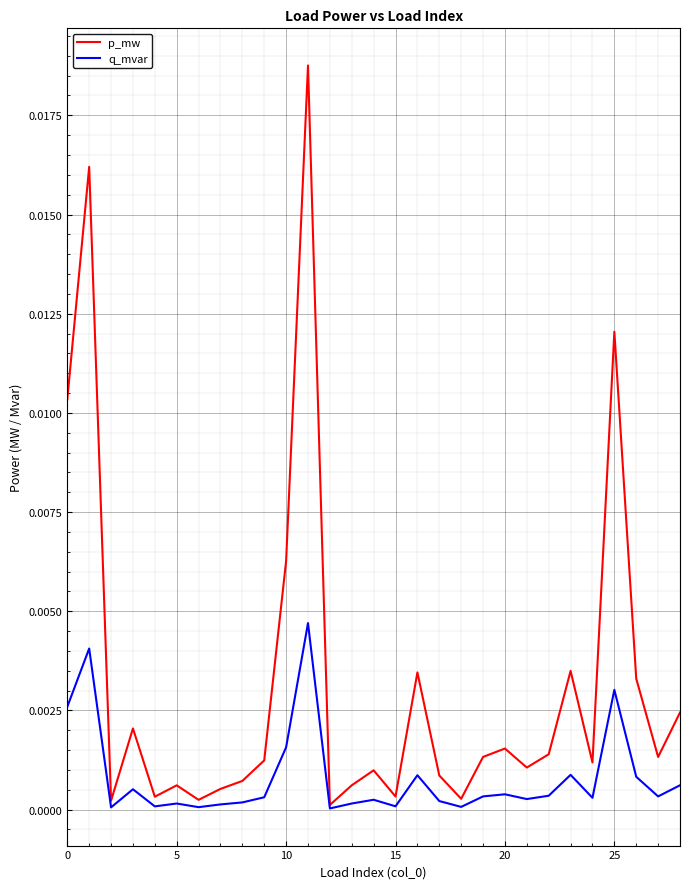

Which series has the widest spread of values?

p_mw